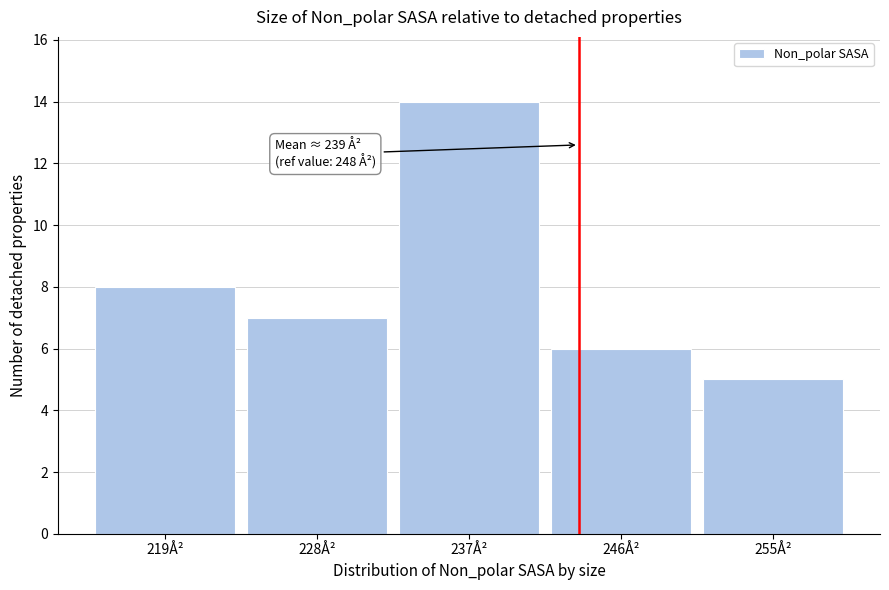

Reading left to right, what are all the values shown in this chart?

219Å²=8	228Å²=7	237Å²=14	246Å²=6	255Å²=5